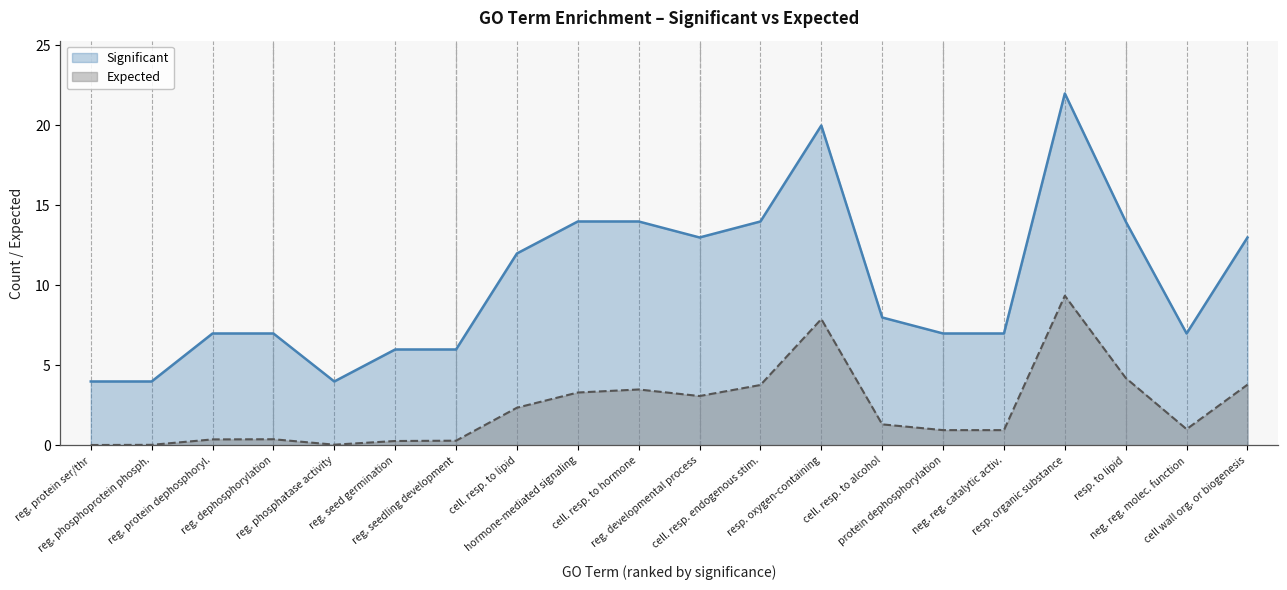

Which series has the largest range (max minus min)?

Significant